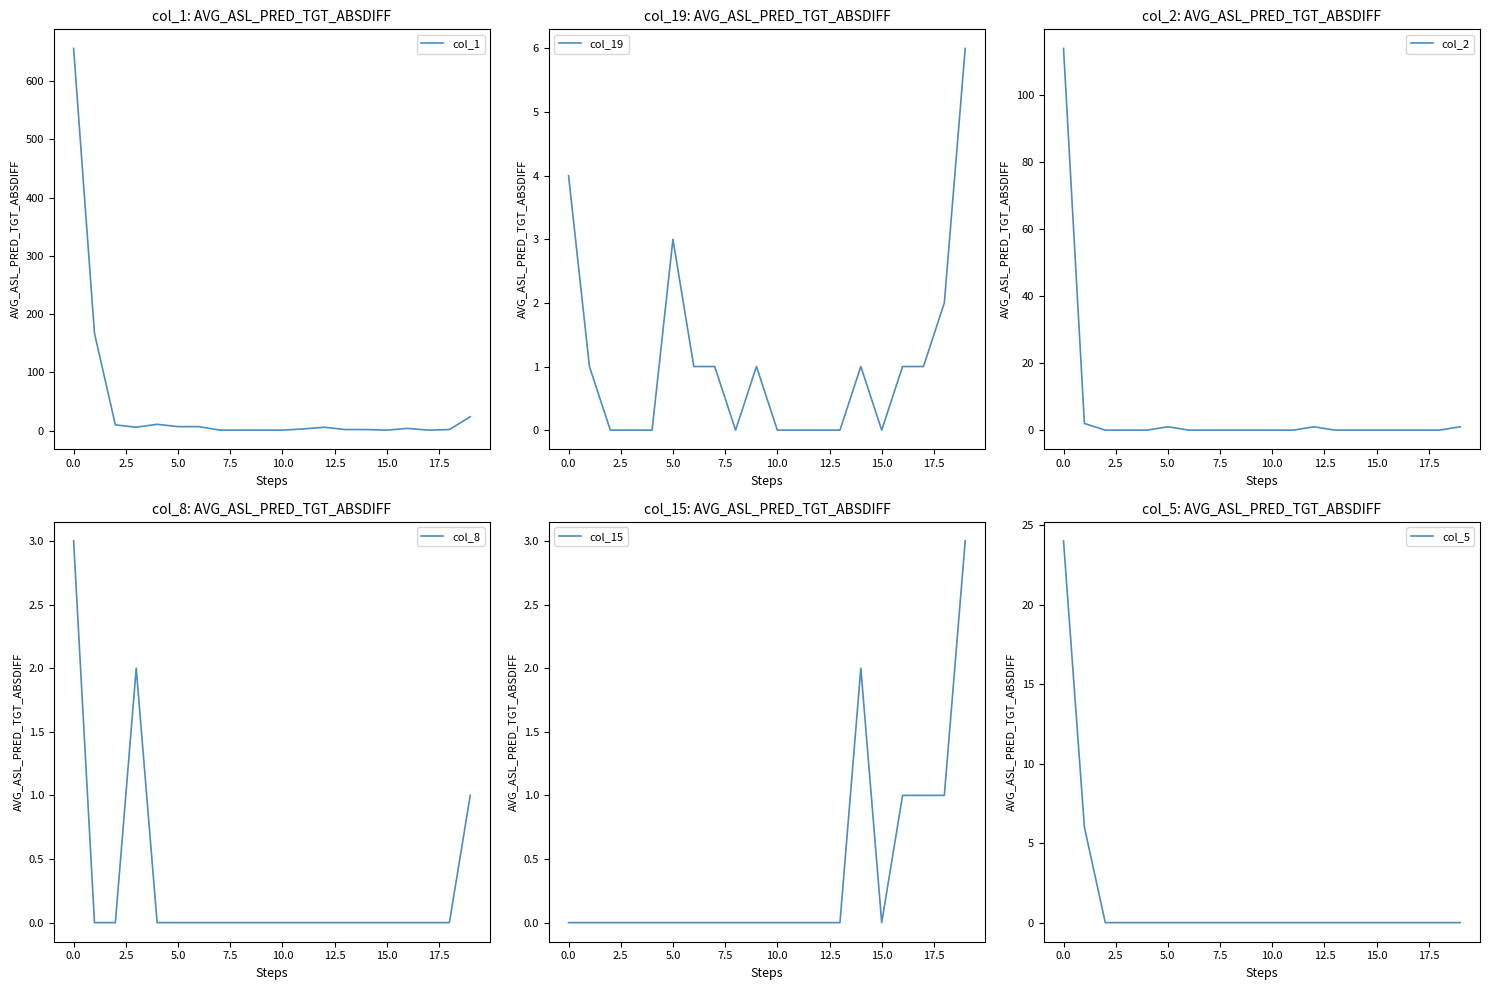

The value of col_1 at 17 is 1. True or false?

True